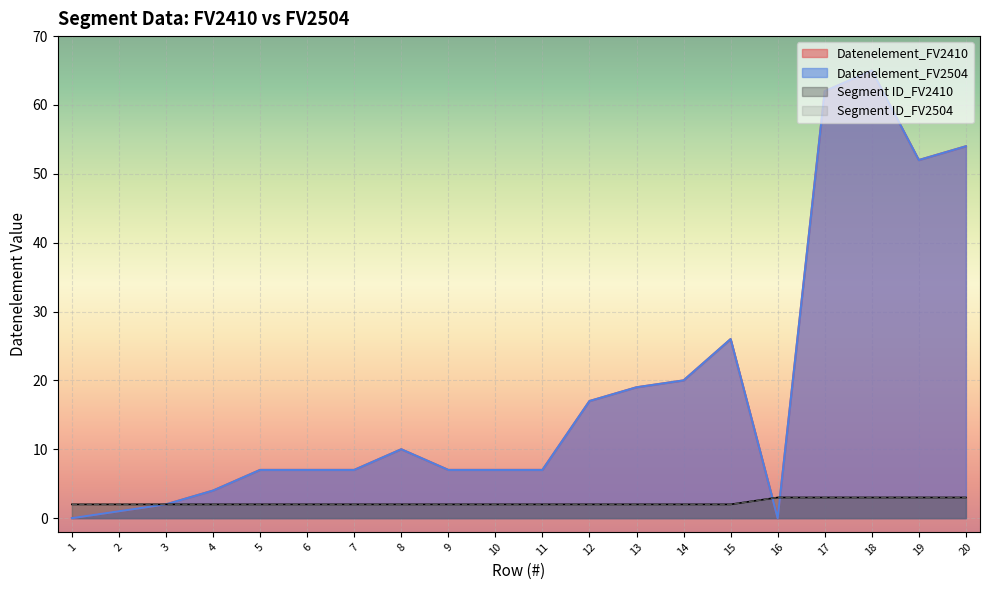

What value does the Segment ID_FV2410 series have at 6?

2